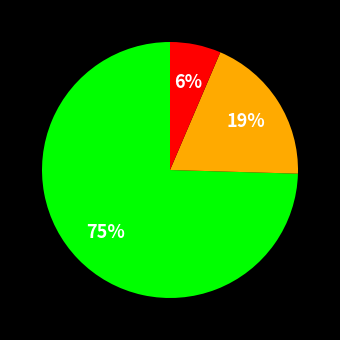

To the nearest percent, what is the average slice percentage?

33%